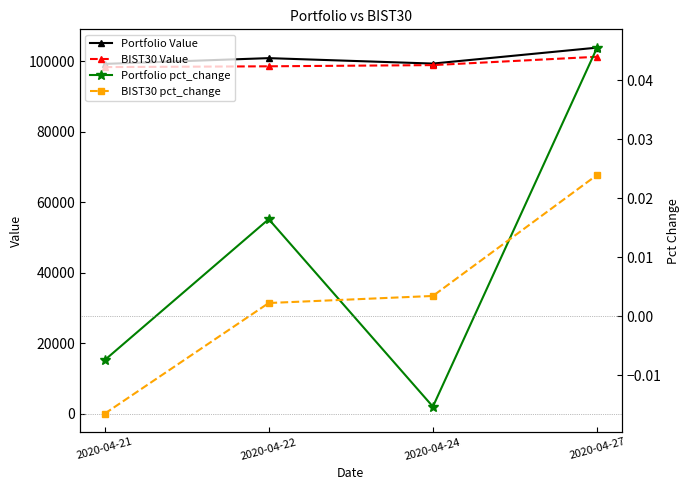

Reading right to left, what are all the values shown in this chart?

Portfolio Value: 2020-04-27=103865.5	2020-04-24=99346.2	2020-04-22=100889.3	2020-04-21=99256.4
BIST30 Value: 2020-04-27=101278.6	2020-04-24=98910.9	2020-04-22=98571.3	2020-04-21=98349.8
Portfolio pct_change: 2020-04-27=0.0	2020-04-24=-0.0	2020-04-22=0.0	2020-04-21=-0.0
BIST30 pct_change: 2020-04-27=0.0	2020-04-24=0.0	2020-04-22=0.0	2020-04-21=-0.0